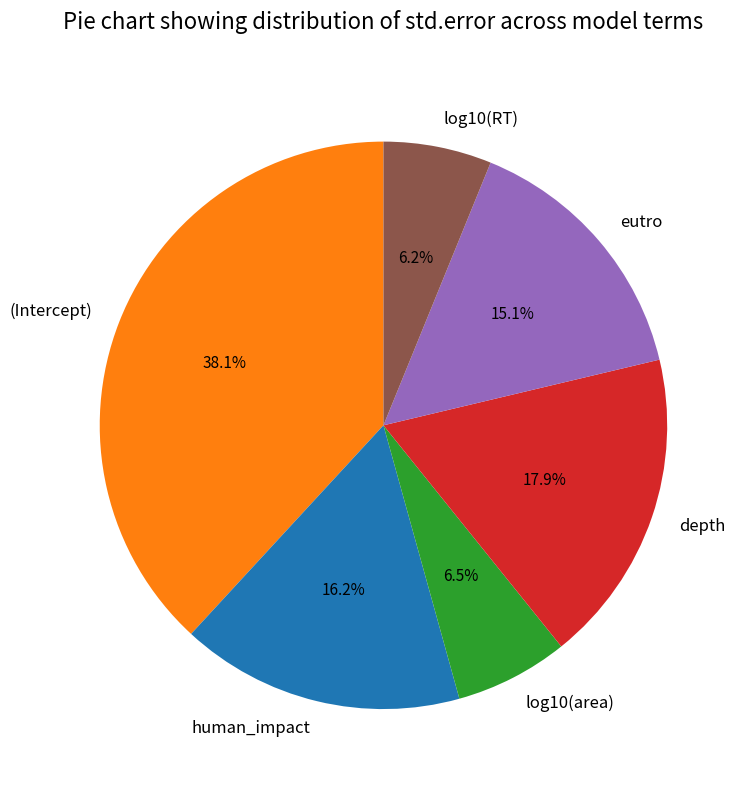

Which slice is the largest?

(Intercept)